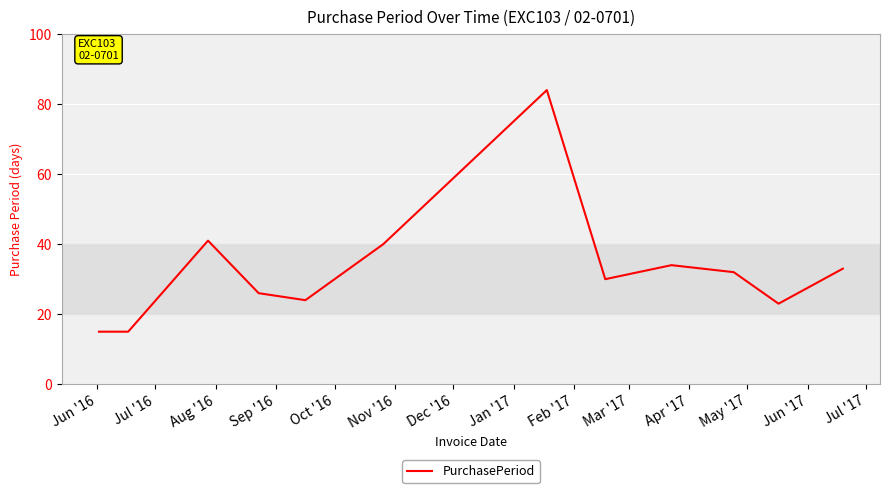

What is the difference between the maximum and minimum values?

69